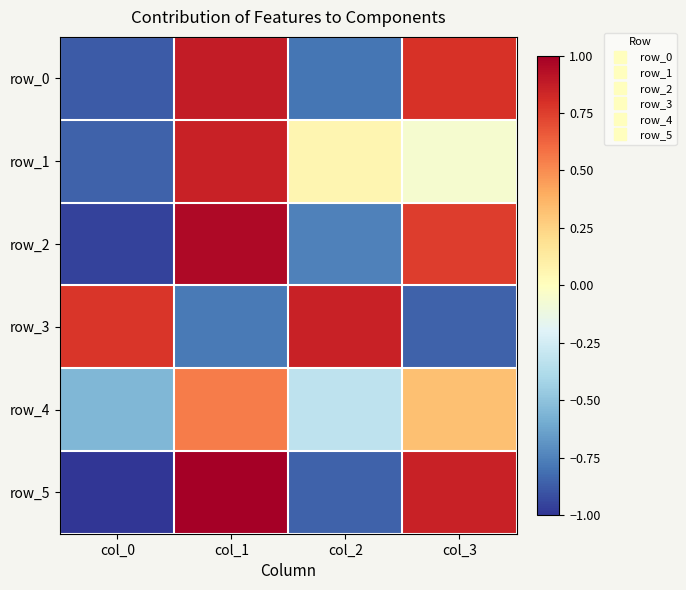

What is the difference between the row_0 values at col_0 and col_3?

1.7